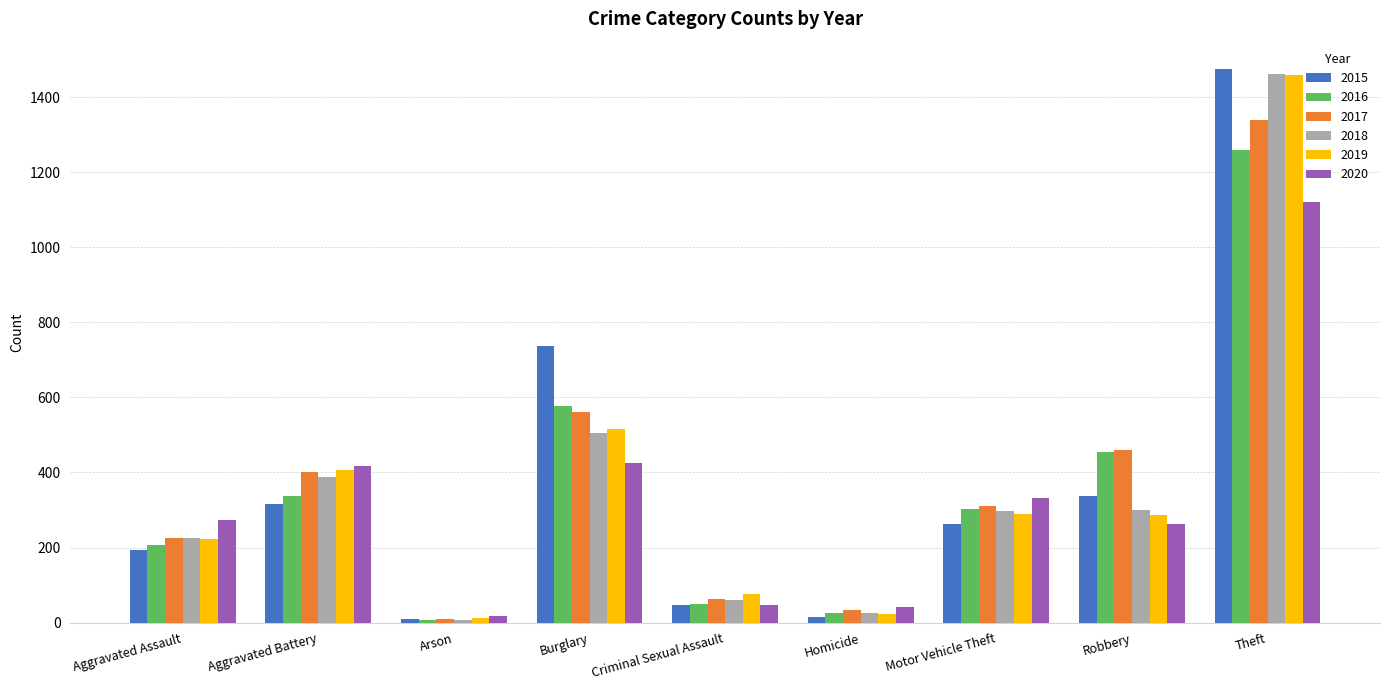

What is the minimum value for 2017?

10